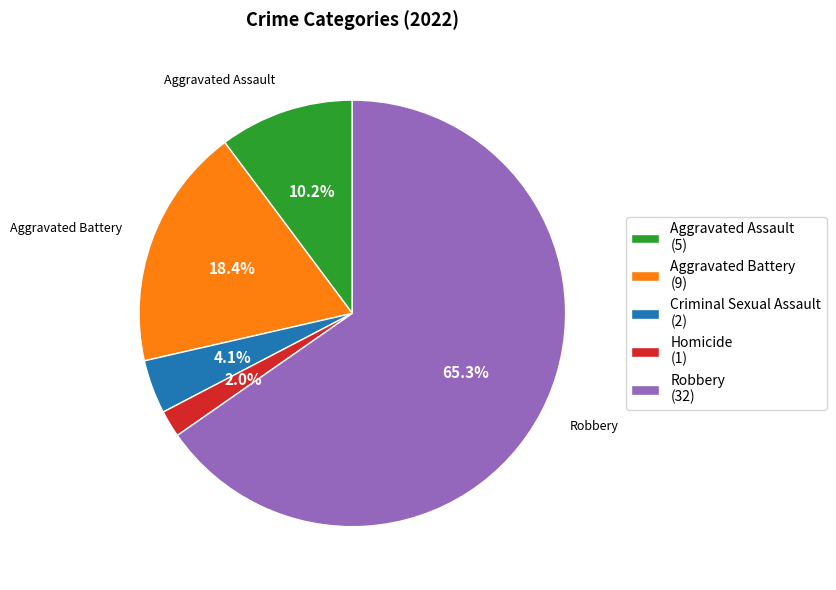

How much of the chart is everything except Criminal Sexual Assault?

95.9%